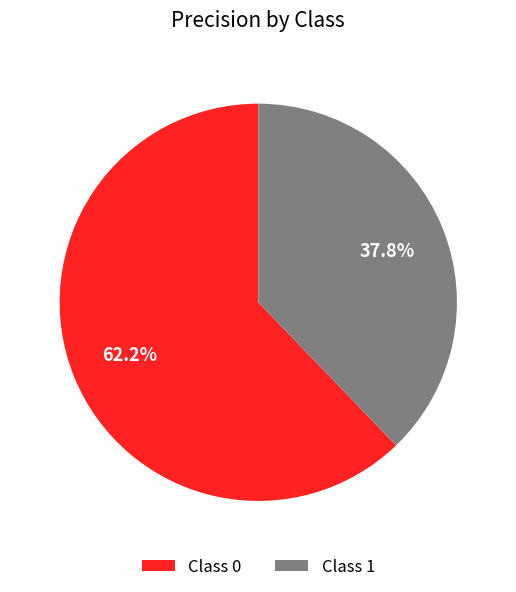

Between Class 1 and Class 0, which is larger?

Class 0